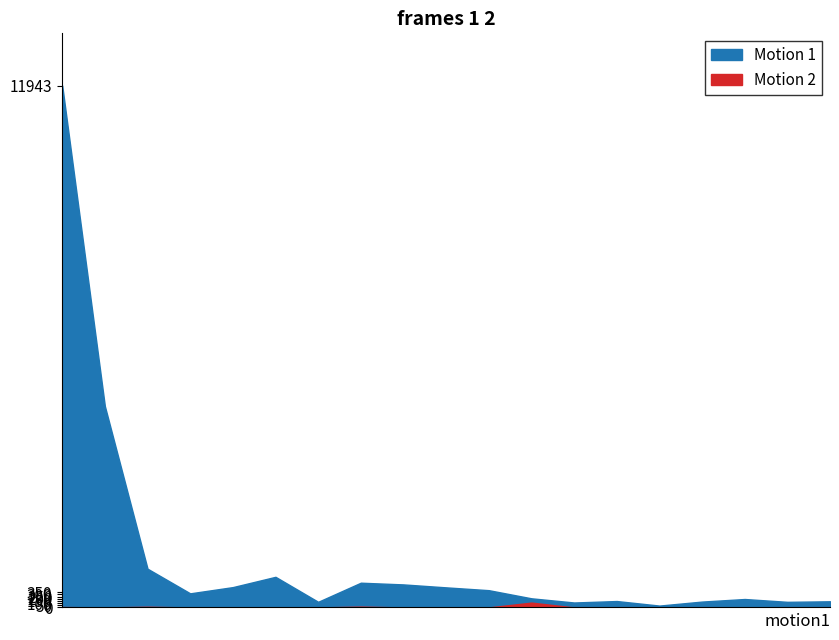

Reading left to right, list all the values displayed in this chart.

Motion 1: 11943.0	4606.8	886.7	322.7	465.3	700.7	129.0	566.0	526.9	459.4	394.9	208.8	113.2	146.5	42.6	134.2	192.9	128.4	140.8
Motion 2: 9.4	-3.4	15.3	-9.3	0.4	-25.3	-37.0	18.4	-11.7	-5.6	-14.5	111.0	-53.6	-17.1	-61.2	-58.5	3.1	-26.2	-12.8